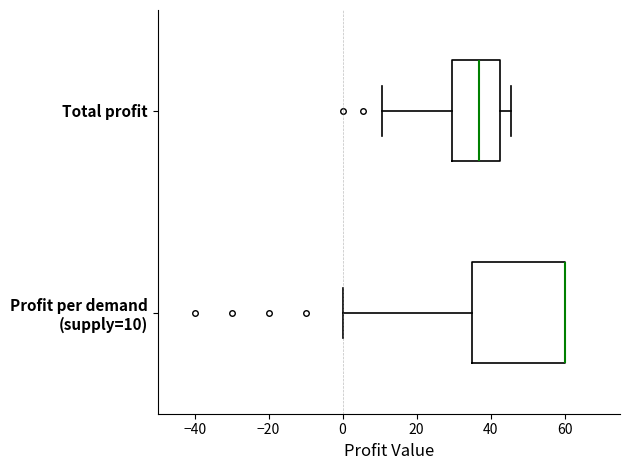

Reading bottom to top, transcribe this box plot: for each box, give where its median line is, the range the box spans, and where its two whiskers end, as read against the x-axis. The values are not printed on the chart, so give them approximately, as read against the axis.

Profit per demand (supply=10): median 60 (drawn on the box's right edge), box 36 to 60, whiskers 0 to 60
Total profit: median 38, box 30 to 42, whiskers 10 to 46